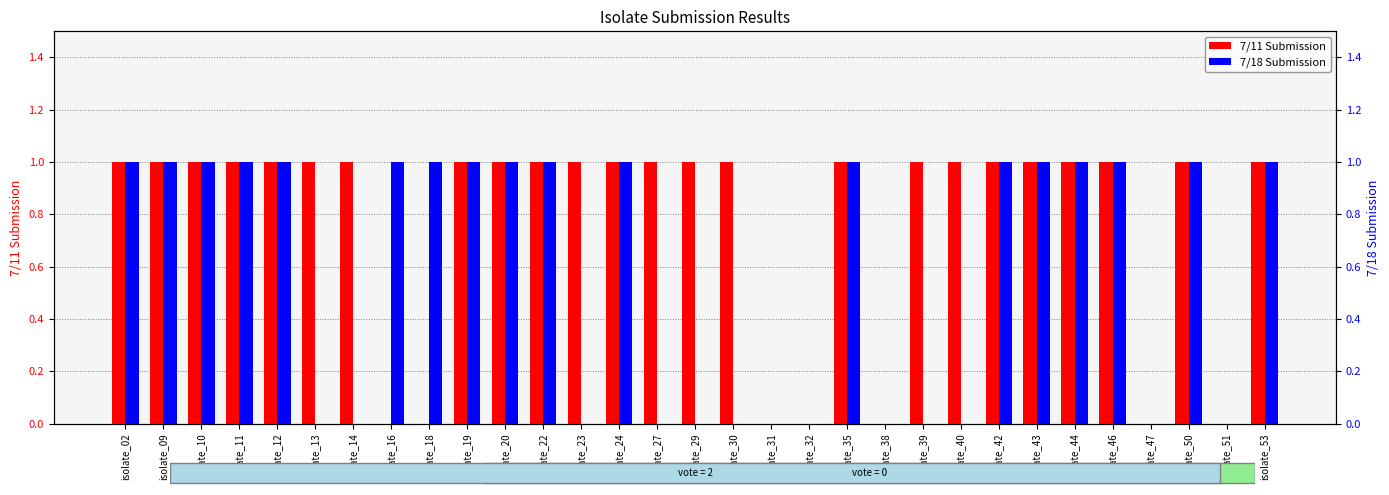

Rank the series by their maximum value, from highest to lowest.

7/11 Submission, 7/18 Submission